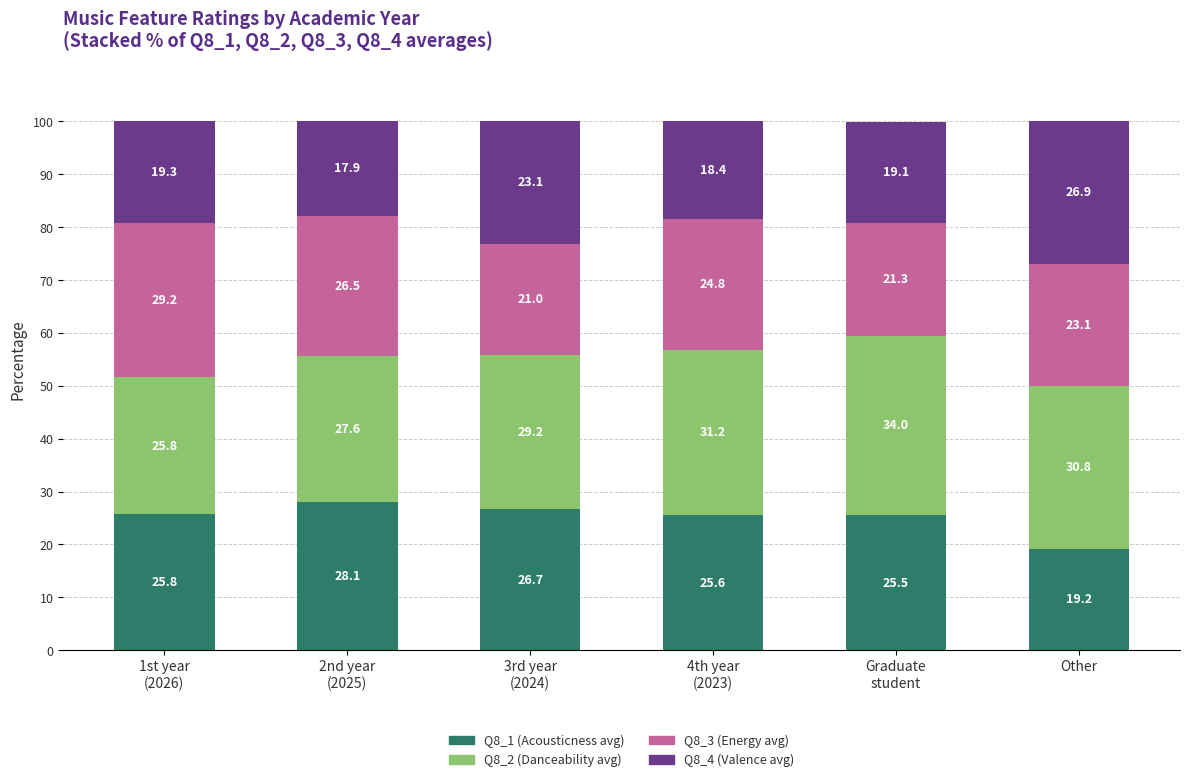

What is the difference between the Q8_1 (Acousticness avg) values at 4th year
(2023) and 3rd year
(2024)?

1.1